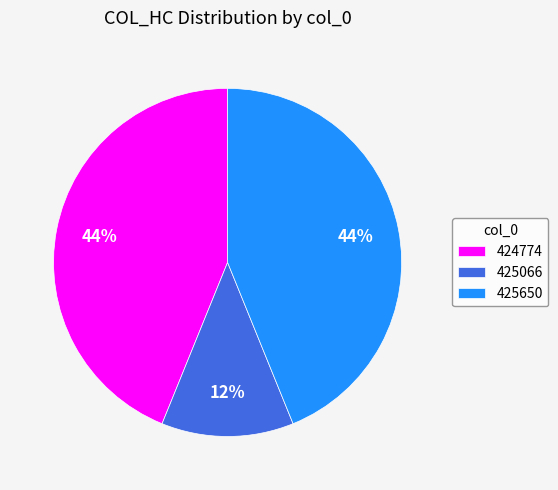

Is the sum of 425066 and 424774 greater than half?

Yes